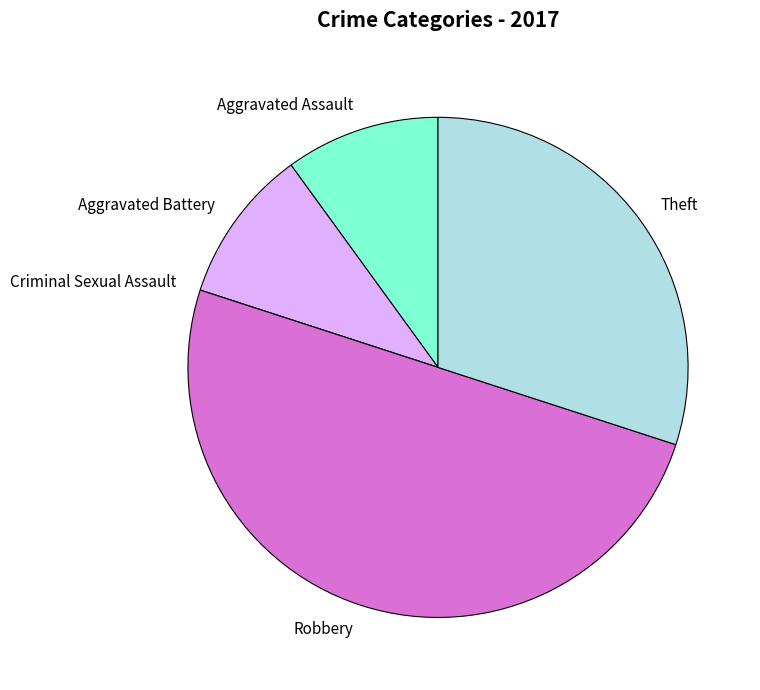

Is it true that Aggravated Assault is 17% of the pie?

False